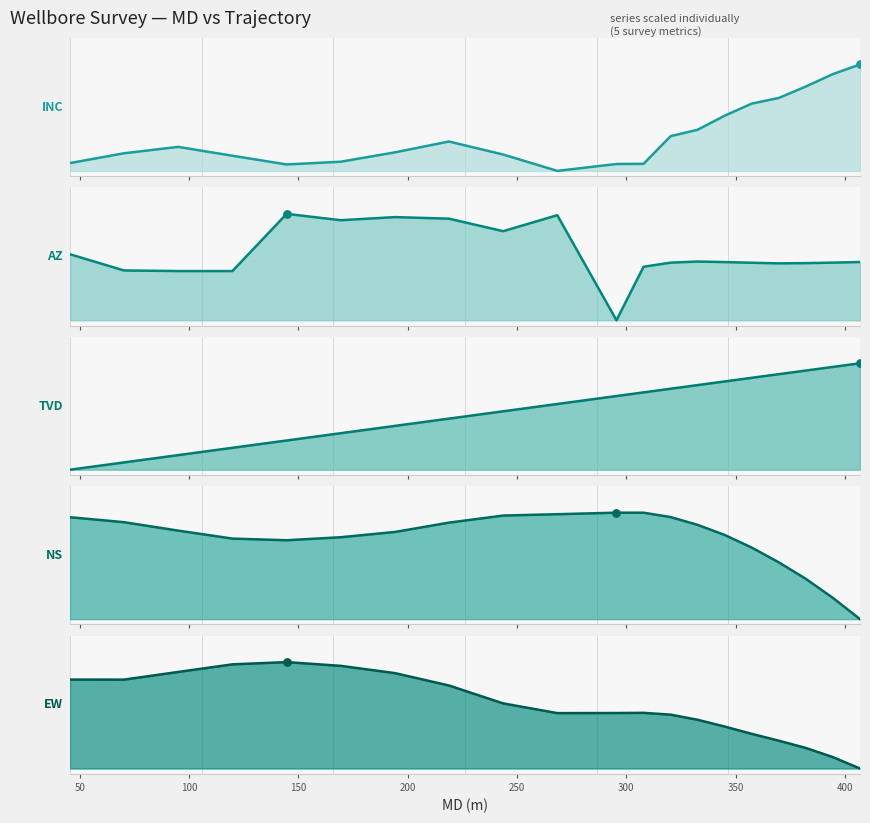

What is the total value across all series at 300?

3.3